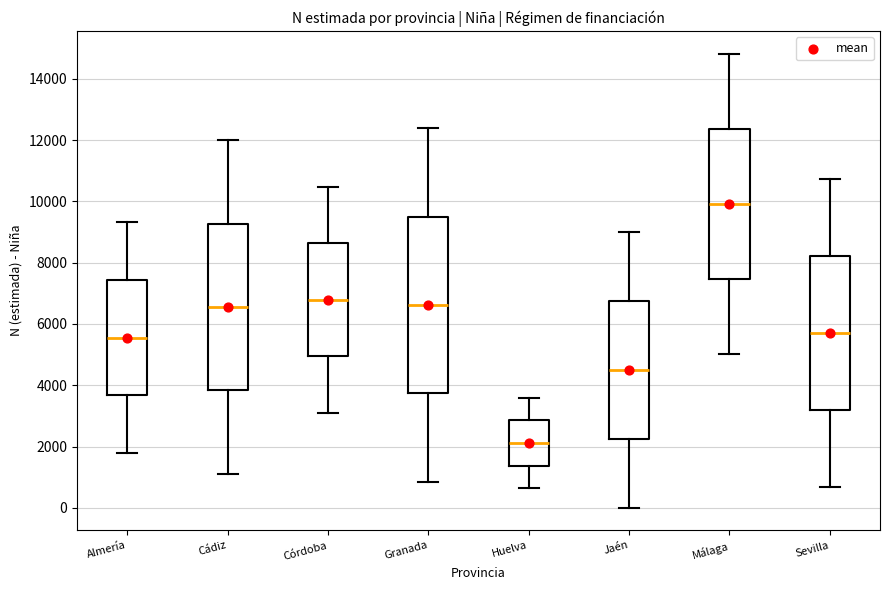

Where does the median line of the box for Jaén sit on the y-axis? The values are not printed on the chart, so give them approximately, as read against the axis.

4600